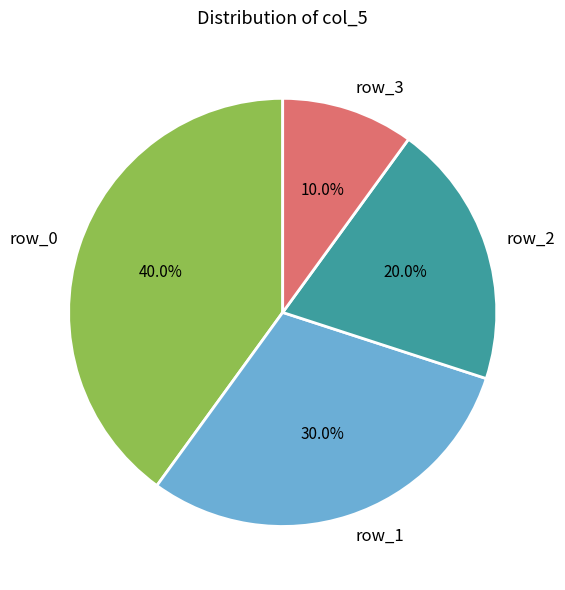

True or false: row_1 accounts for 30% of the total.

True